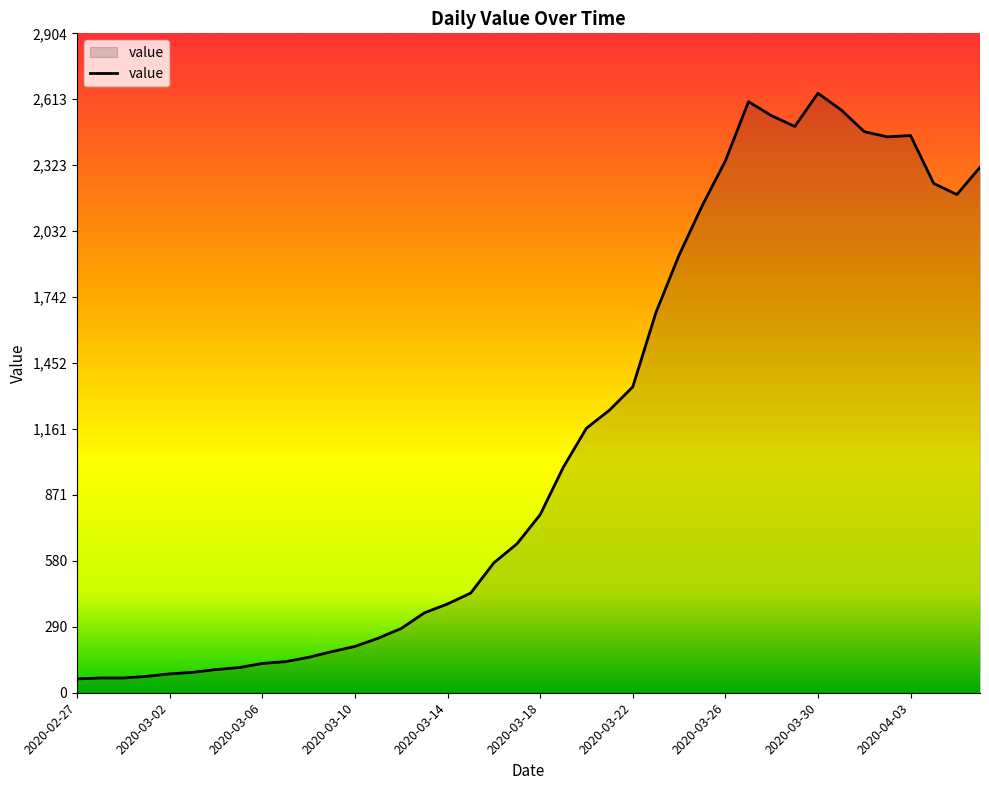

What is the minimum value shown in the chart?

61